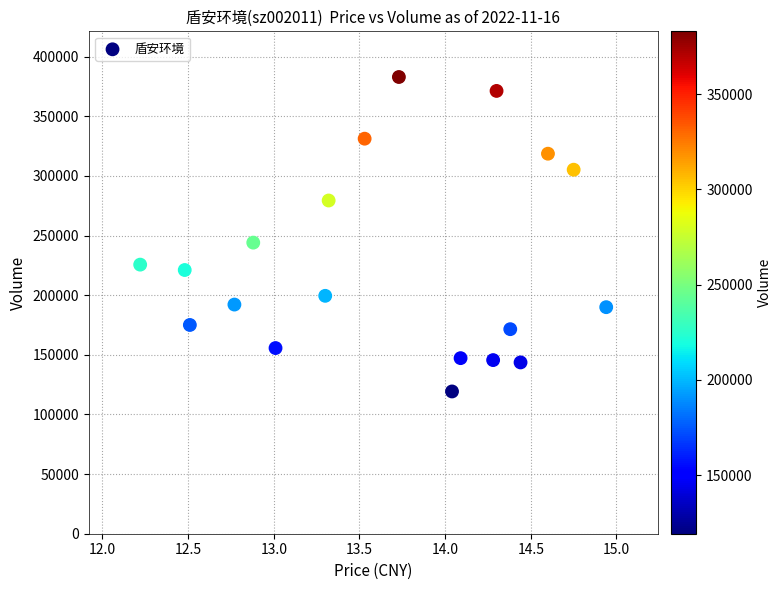

What is the range of Y values (max minus min)?

263662